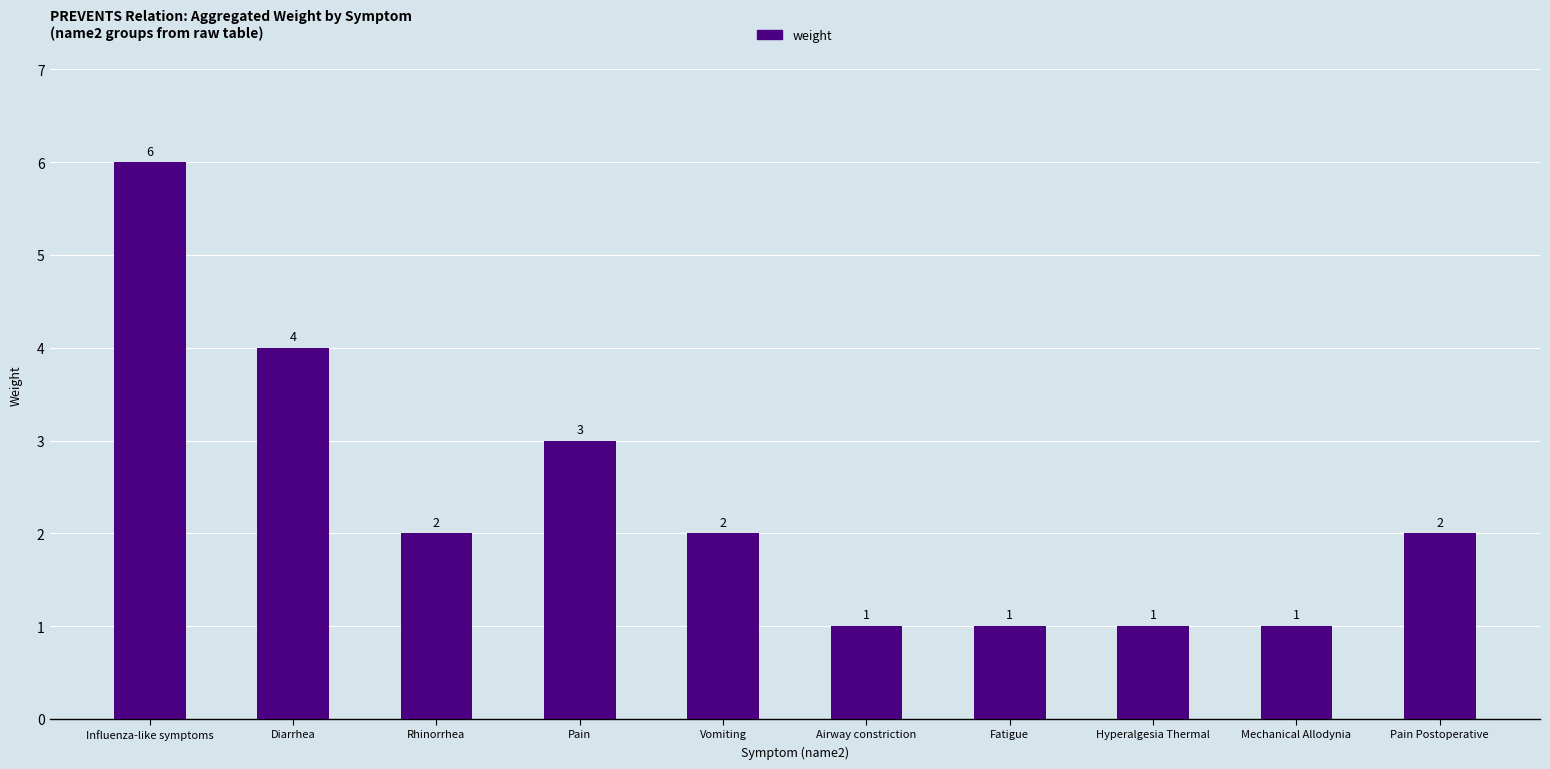

What is the difference between the maximum and minimum values?

5